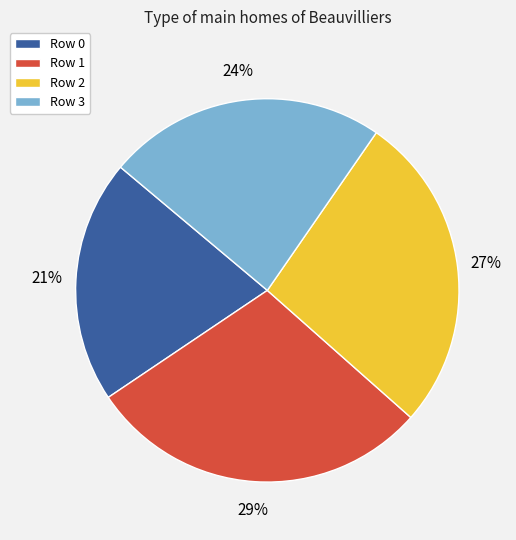

Does Row 0 represent more than half of the total?

No